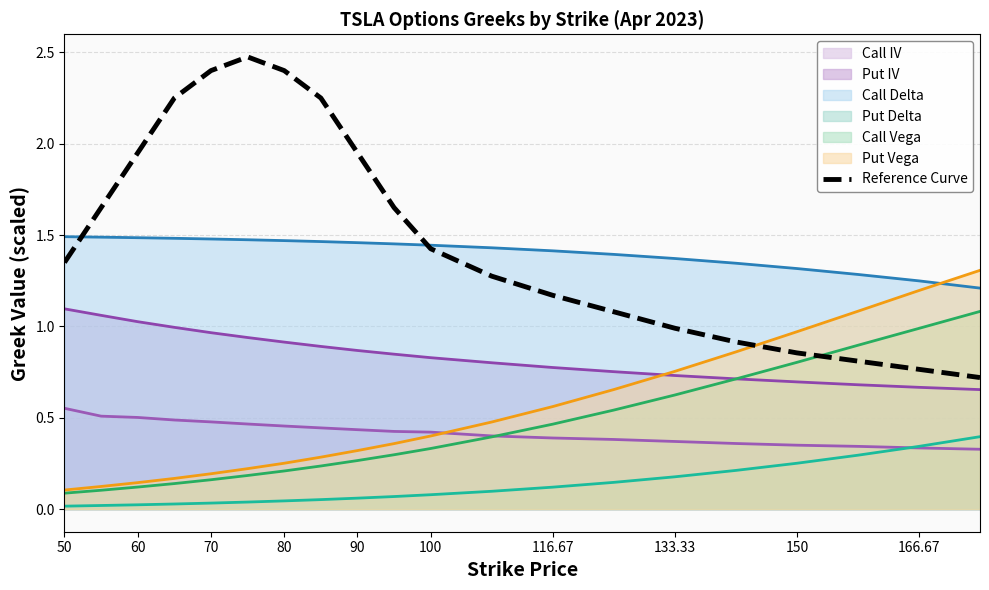

Does the chart have visible grid lines?

Yes